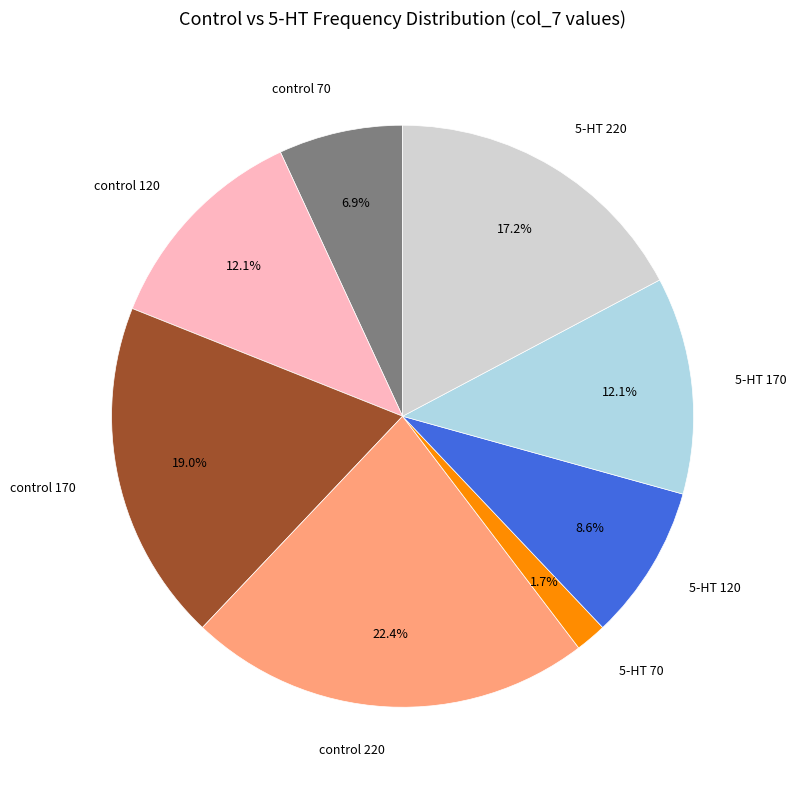

Does control 120 represent more than half of the total?

No